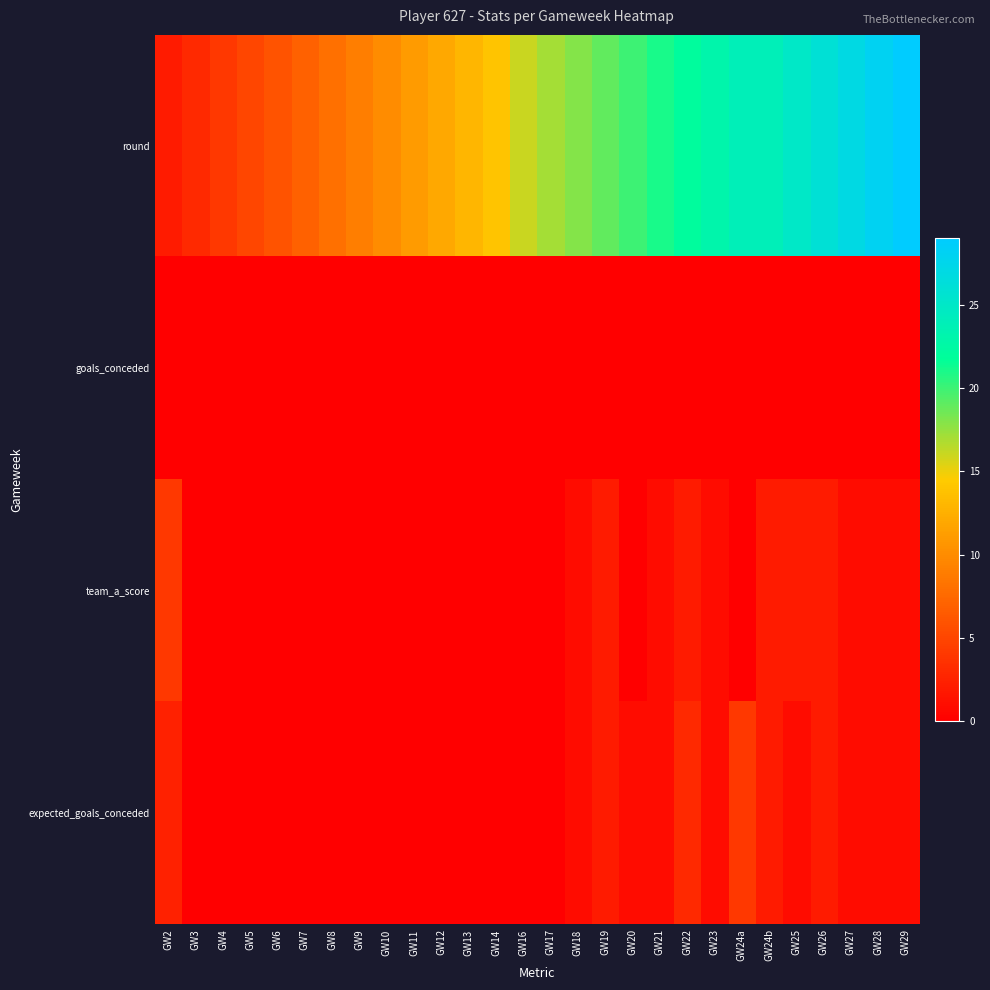

What is the spread (max minus min) of values at GW28?

28.0